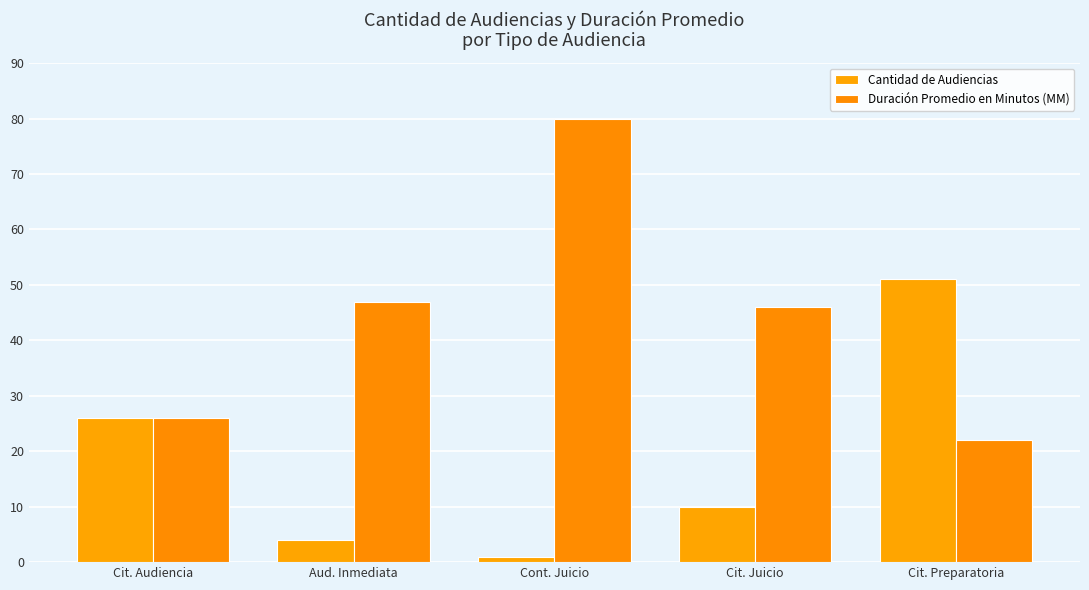

What is the minimum value shown in the chart?

1